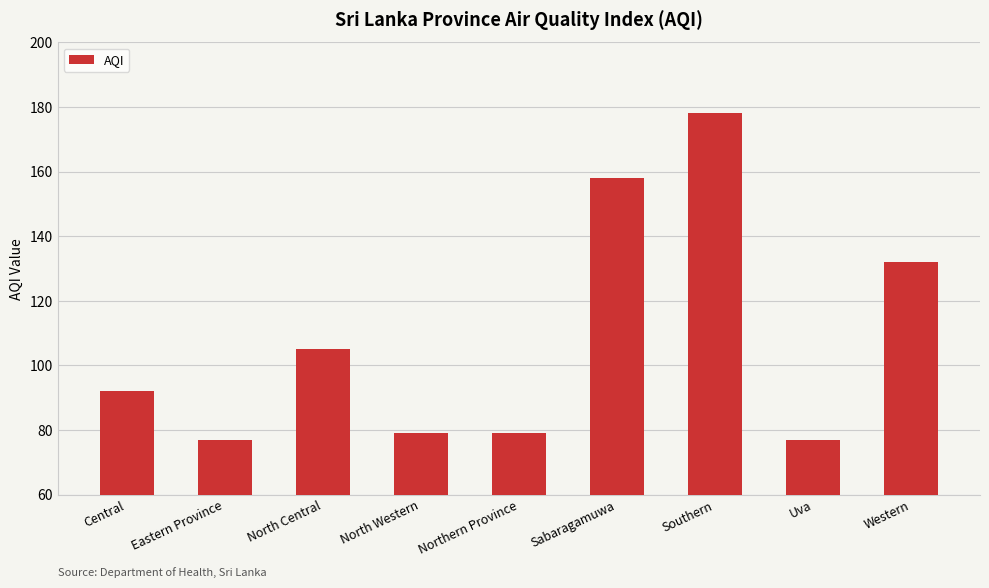

Count the number of categories in the chart.

9